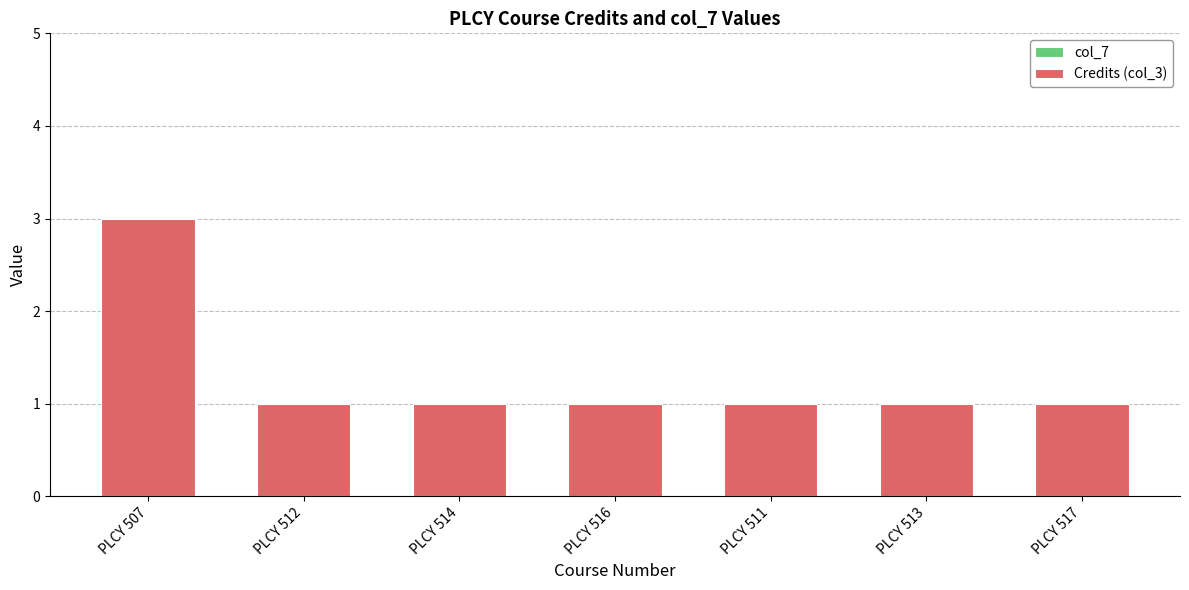

The value at PLCY 511 is 1. True or false?

True